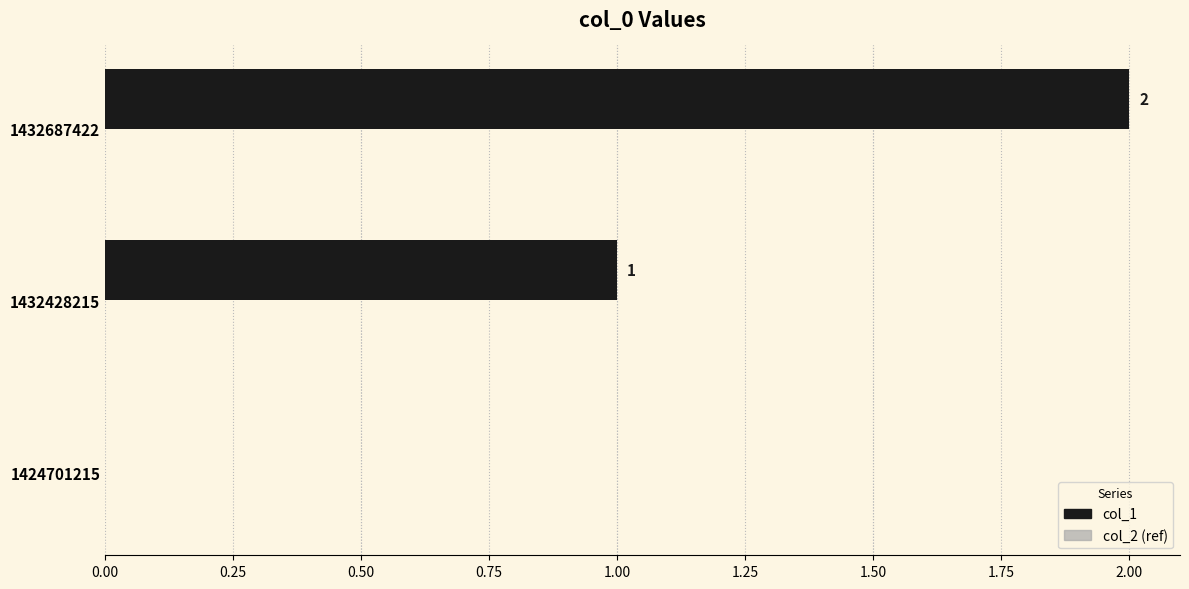

Between 1424701215 and 1432687422, which is larger?

1432687422